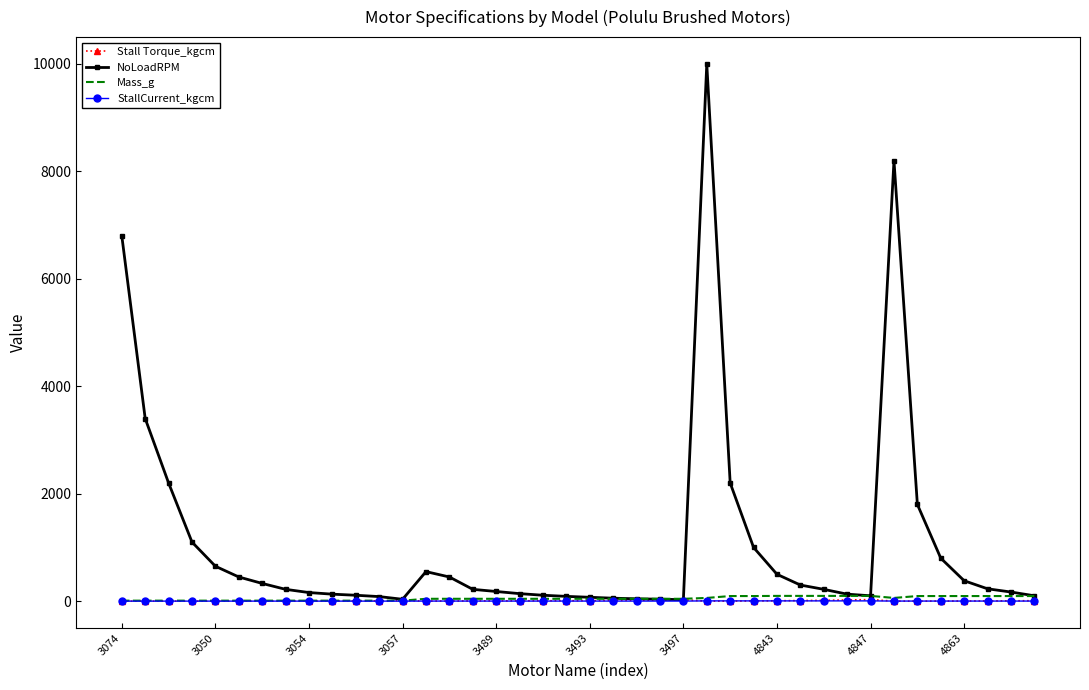

Which series has the widest spread of values?

NoLoadRPM